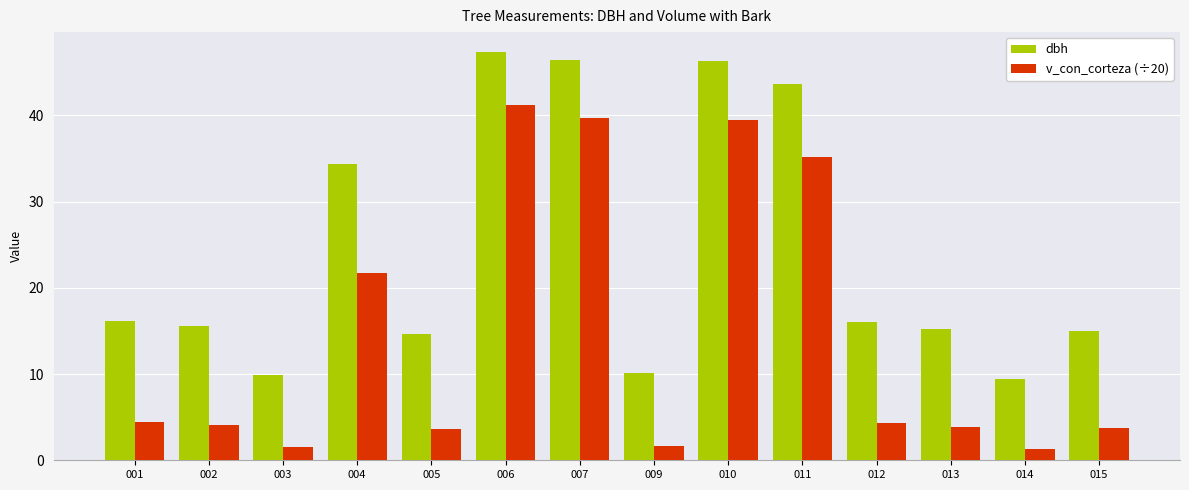

Which series has the largest total across all categories?

dbh